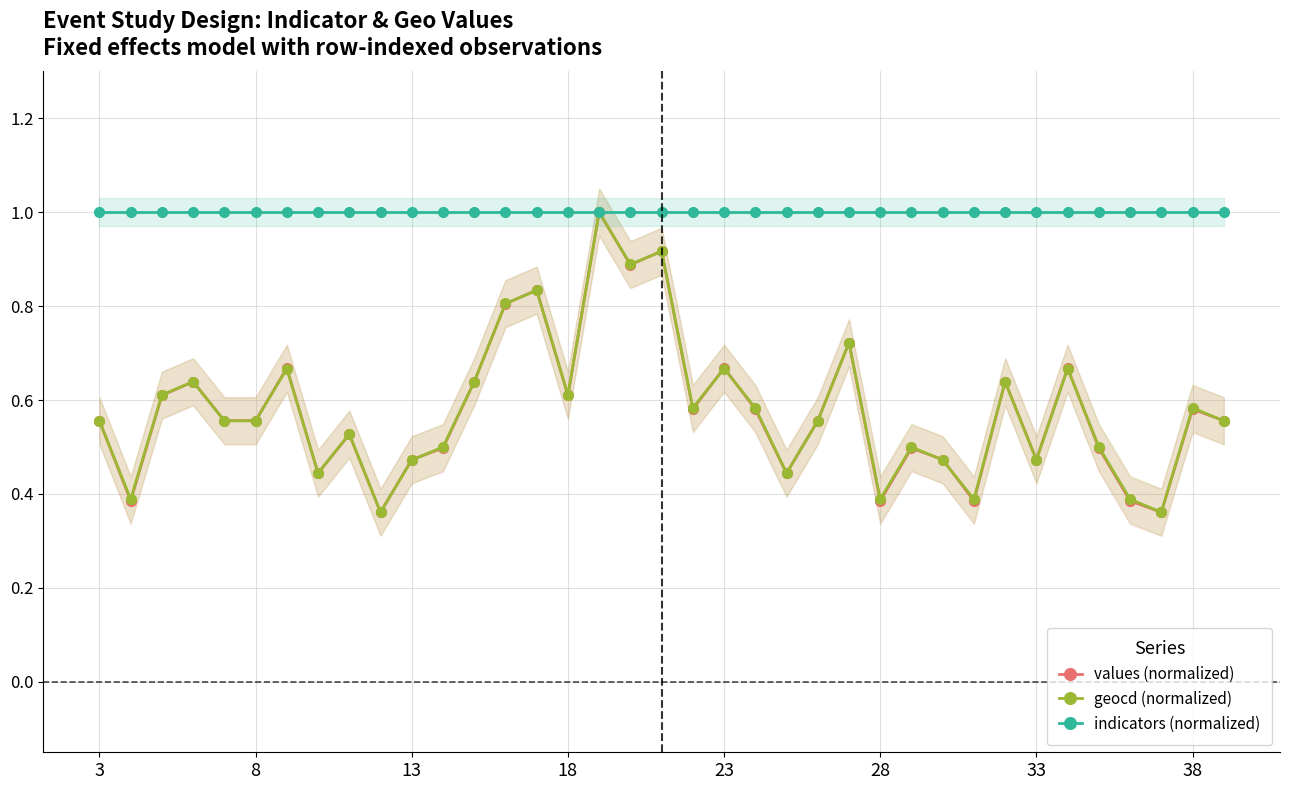

What is the minimum value for indicators (normalized)?

1.0